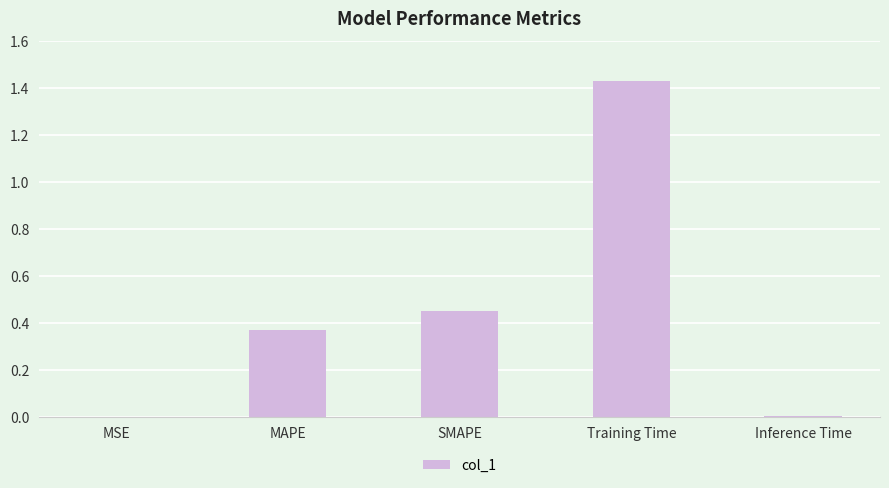

Which has a higher value, MAPE or Training Time?

Training Time